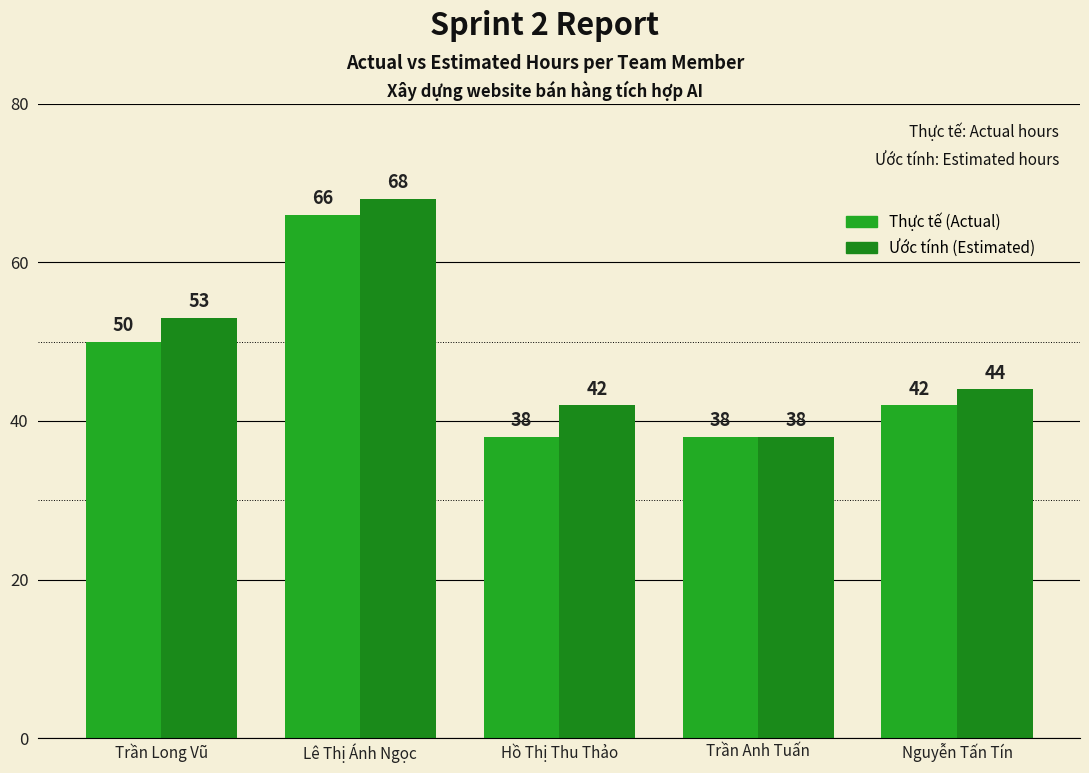

How many distinct data groups are displayed?

2